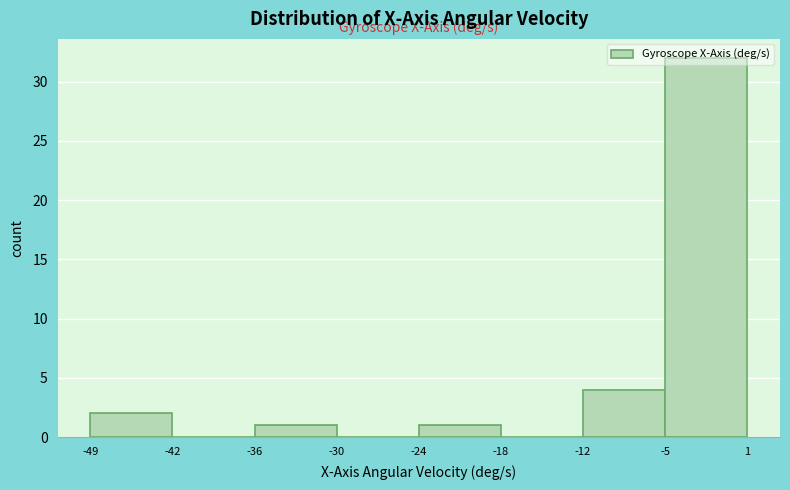

Reading left to right, transcribe this chart: for each bar, give the range it covers on the x-axis and its height. The values are not printed on the chart, so give them approximately, as read against the axis.

-49 to -42: 2
-42 to -36: 0
-36 to -30: 1
-30 to -24: 0
-24 to -18: 1
-18 to -12: 0
-12 to -5: 4
-5 to 1: 32